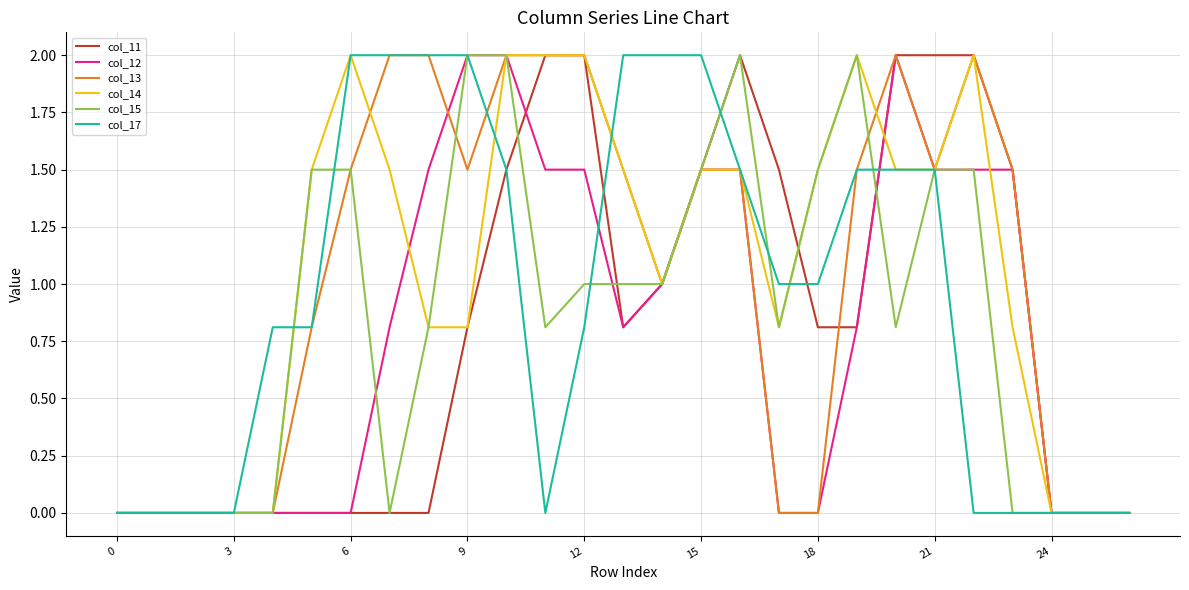

What is the maximum value for col_12?

2.0